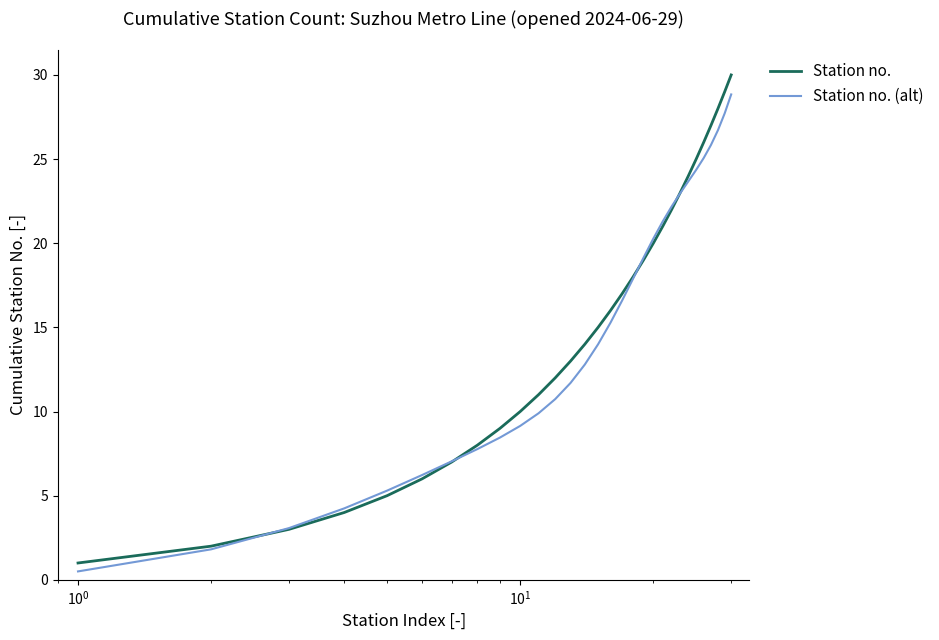

Which series has the largest range (max minus min)?

Station no.